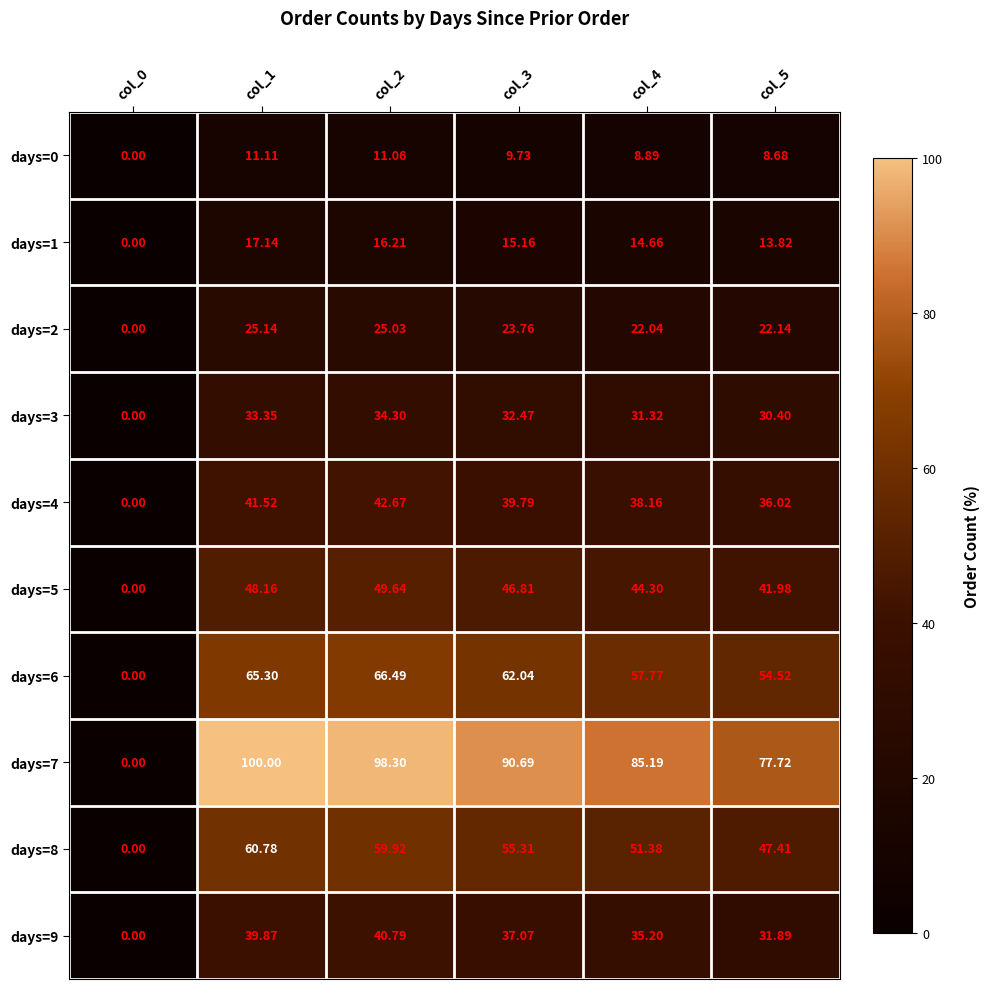

List the series in order of their peak value, lowest first.

days=0, days=1, days=2, days=3, days=9, days=4, days=5, days=8, days=6, days=7